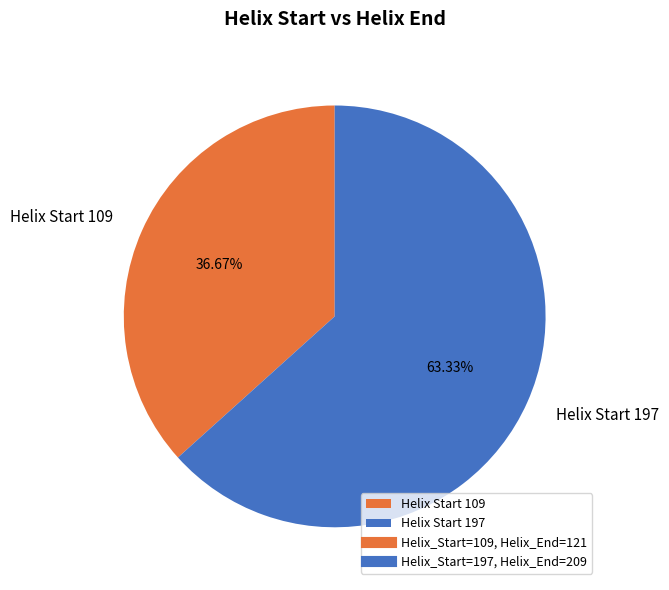

Rank the categories by value from lowest to highest.

Helix Start 109, Helix Start 197